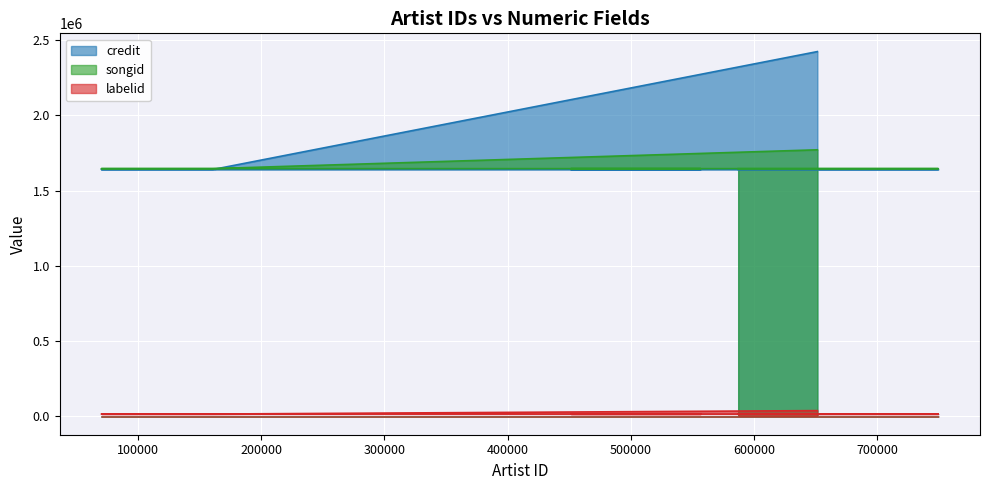

How many times do credit and songid cross each other?

1